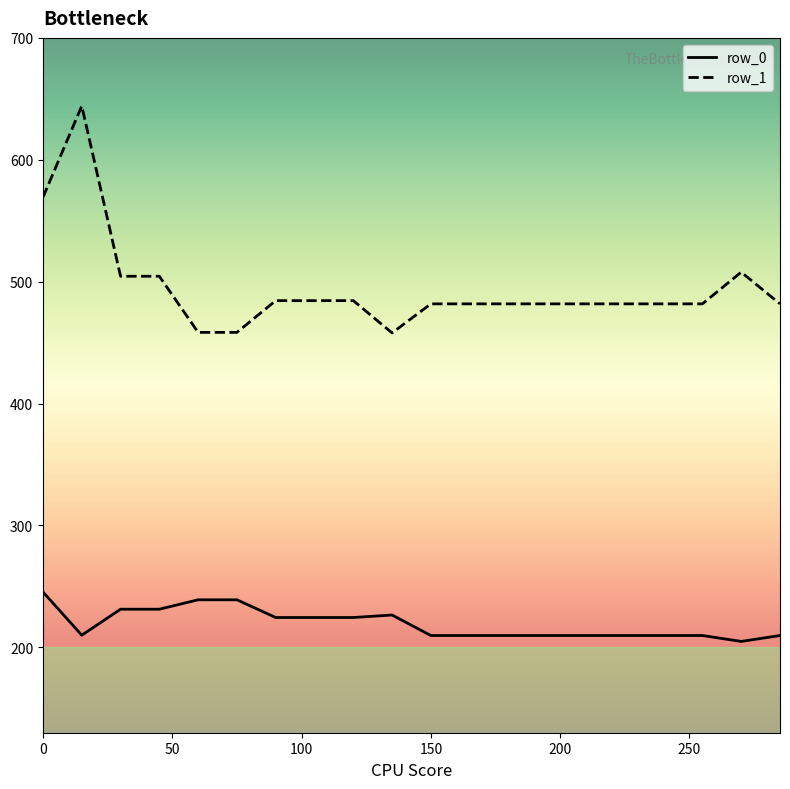

What is the smallest value displayed?

204.9